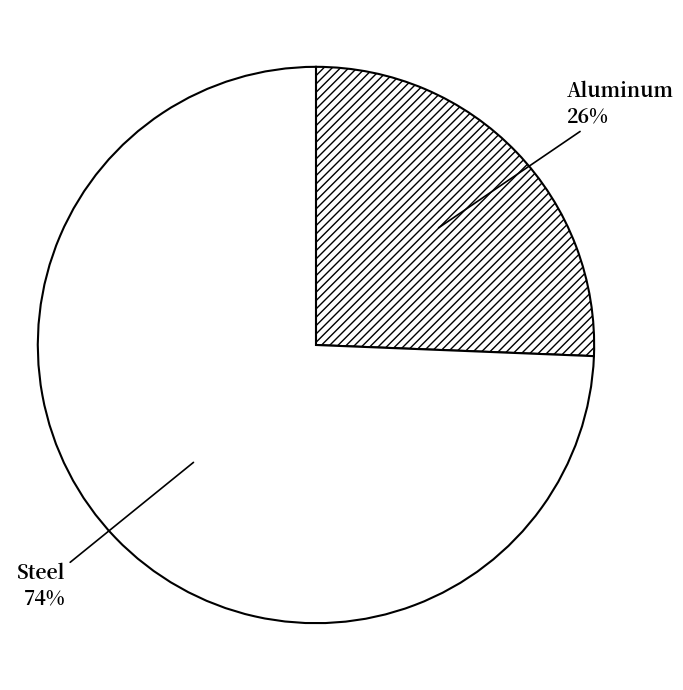

Rank the categories by value from highest to lowest.

Steel, Aluminum